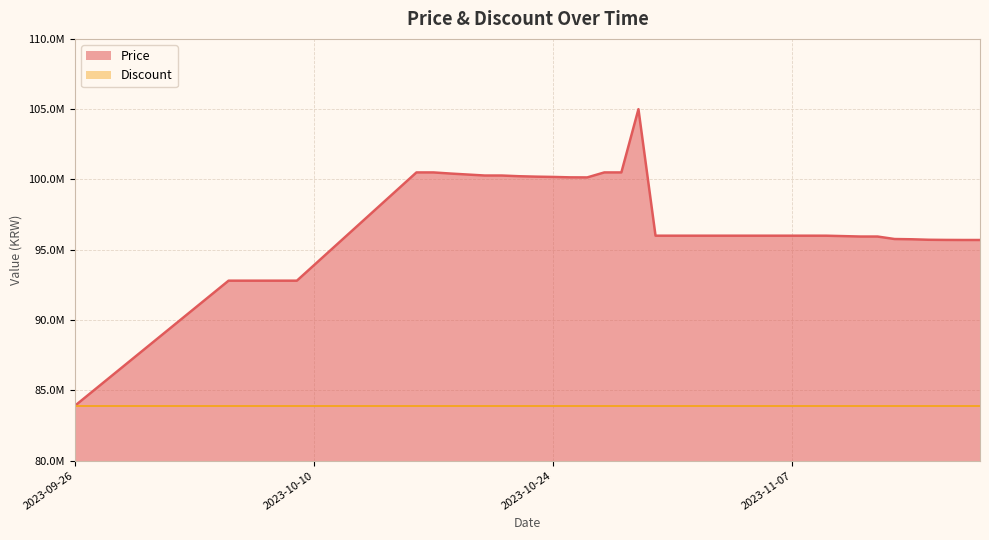

At which label does the data first exceed 96000000?

2023-10-16